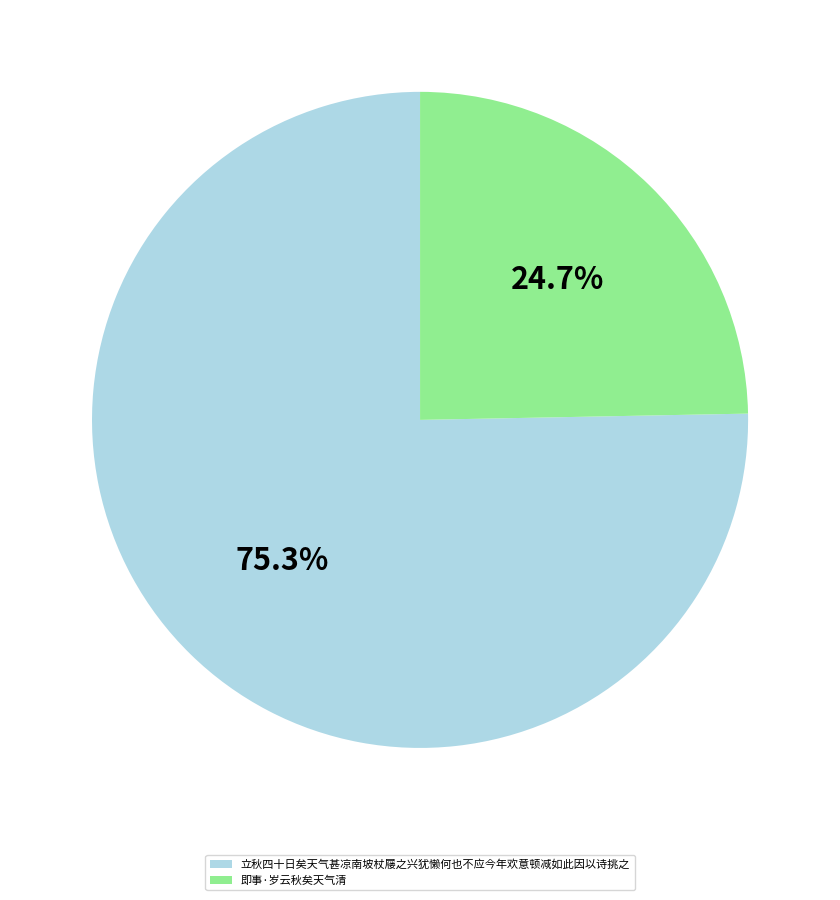

Which slice is the smallest?

即事·岁云秋矣天气清